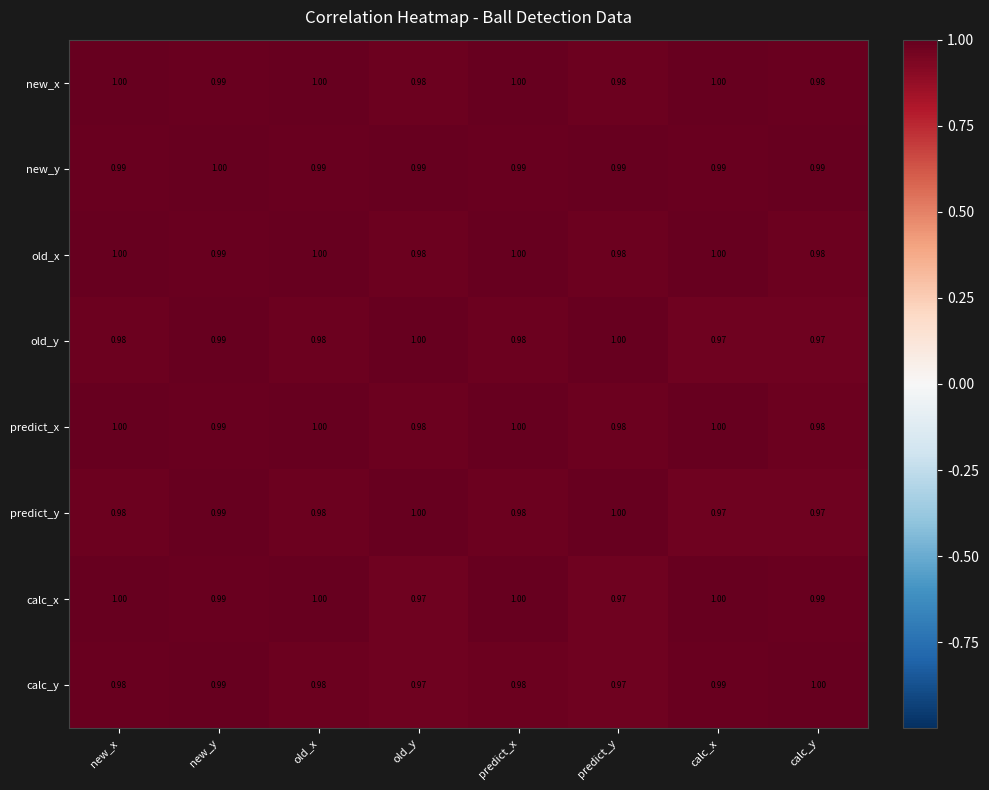

Which category has the highest value in the calc_y series?

calc_y